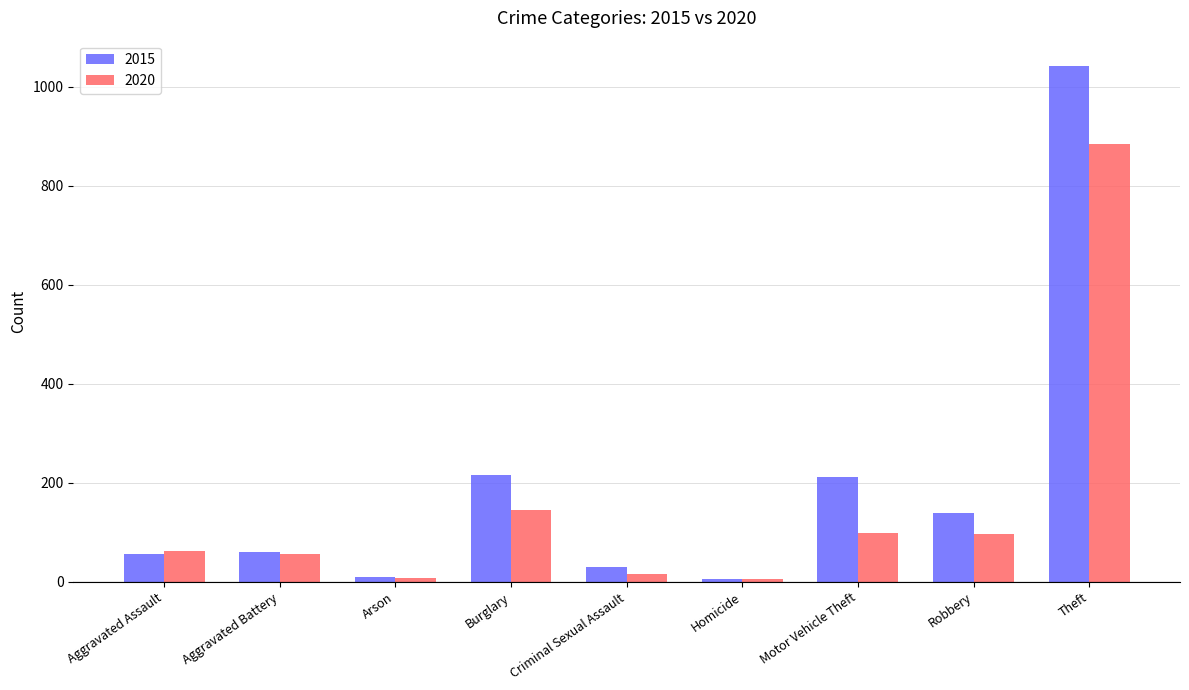

How many bars are there in total?

18